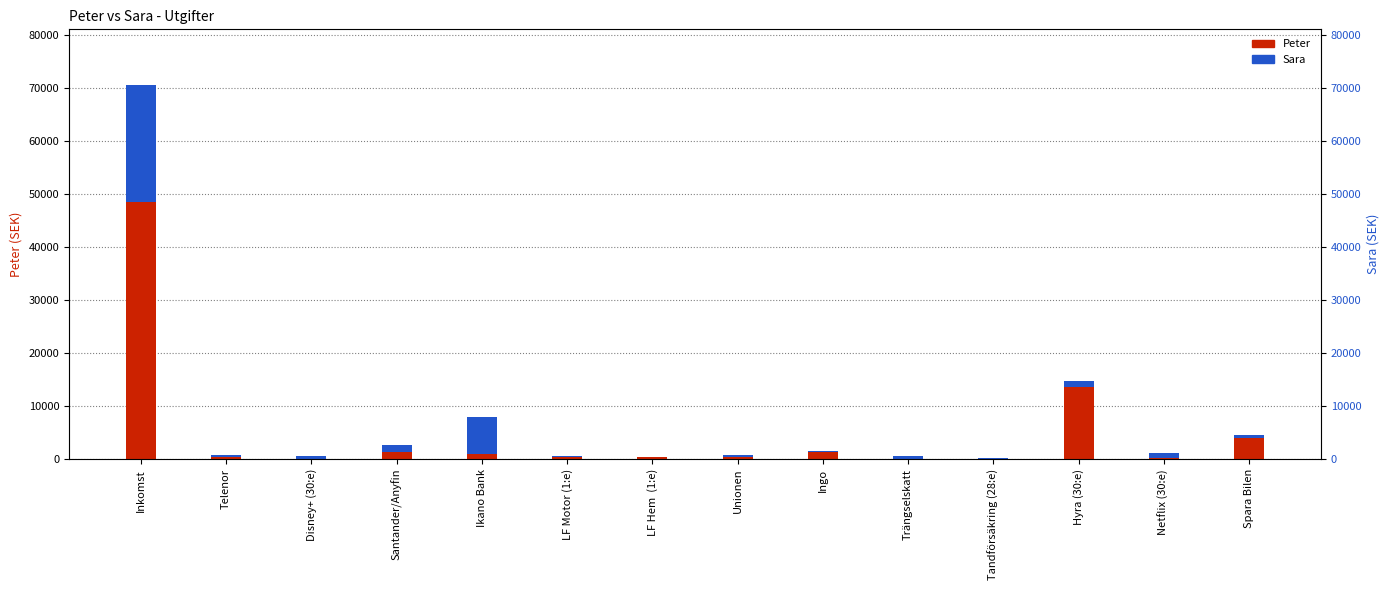

What is the difference between the Peter values at Telenor and Disney+ (30:e)?

319.0